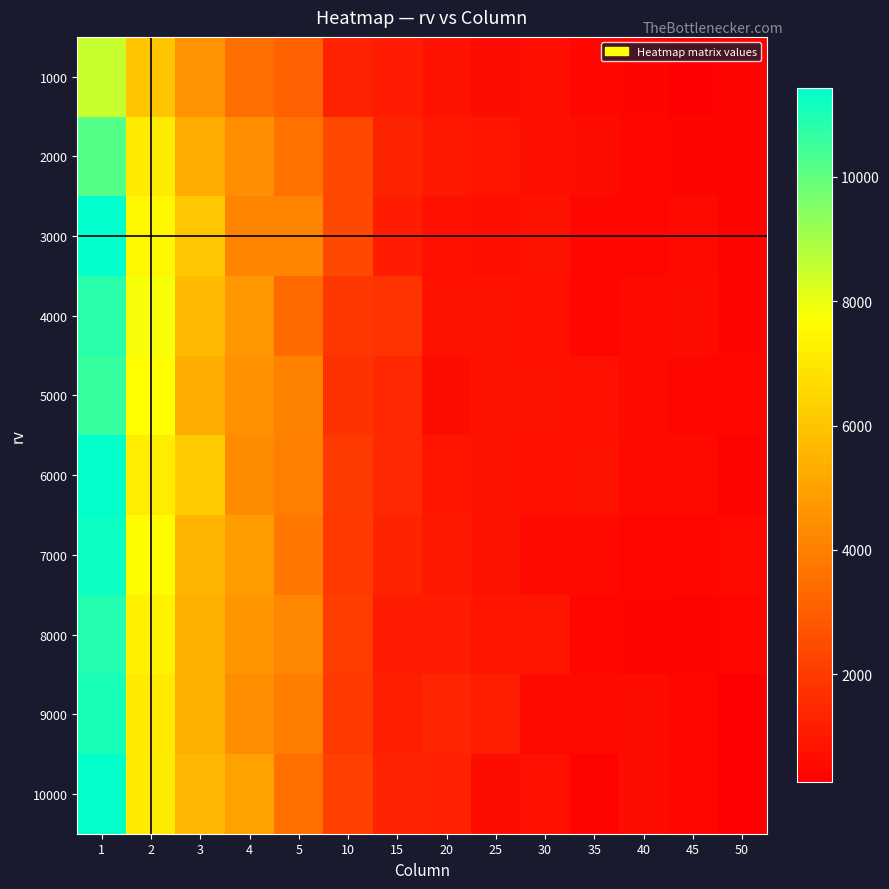

Reading left to right, transcribe all the data shown in this chart.

1000: 1=8510.7	2=6023.1	3=4619.3	4=3499.1	5=3124.8	10=1297.5	15=1115.9	20=823.4	25=632.8	30=728.2	35=477.8	40=410.5	45=323.7	50=379.9
2000: 1=10169.6	2=7114.1	3=5240.8	4=4422.3	5=3584.3	10=2372.8	15=1333.8	20=1025.5	25=914.9	30=730.8	35=619.3	40=461.1	45=408.7	50=366.7
3000: 1=11420.8	2=7464.3	3=6089.9	4=4177.5	5=4158.6	10=2357.6	15=1109.8	20=787.0	25=728.8	30=790.2	35=483.0	40=458.0	45=612.3	50=367.8
4000: 1=10770.3	2=7828.9	3=5681.2	4=4684.1	5=3384.1	10=1833.3	15=1767.7	20=817.2	25=855.9	30=752.1	35=502.2	40=593.4	45=625.2	50=416.1
5000: 1=10598.6	2=7643.0	3=5315.5	4=4455.4	5=4022.0	10=1705.7	15=1466.2	20=636.2	25=800.3	30=797.0	35=764.7	40=571.1	45=489.2	50=440.2
6000: 1=11372.7	2=7155.5	3=6192.2	4=4325.2	5=3968.8	10=1988.7	15=1458.7	20=895.6	25=829.2	30=762.4	35=805.8	40=575.5	45=545.6	50=352.4
7000: 1=11236.6	2=7610.4	3=5540.7	4=4870.0	5=3725.1	10=1955.3	15=1332.8	20=974.9	25=803.3	30=567.2	35=526.8	40=492.7	45=502.2	50=556.0
8000: 1=10874.7	2=7299.6	3=5422.8	4=4653.7	5=4196.1	10=2053.3	15=1084.0	20=1134.0	25=882.6	30=892.8	35=513.2	40=404.7	45=367.3	50=467.7
9000: 1=11061.5	2=7071.6	3=5390.8	4=4363.2	5=3936.4	10=1958.7	15=1215.8	20=1370.3	25=1144.6	30=591.0	35=604.3	40=622.5	45=444.7	50=264.3
10000: 1=11351.9	2=7121.6	3=5590.4	4=5007.5	5=3562.7	10=2142.4	15=1285.2	20=1235.7	25=626.4	30=777.9	35=361.6	40=636.7	45=487.4	50=267.2